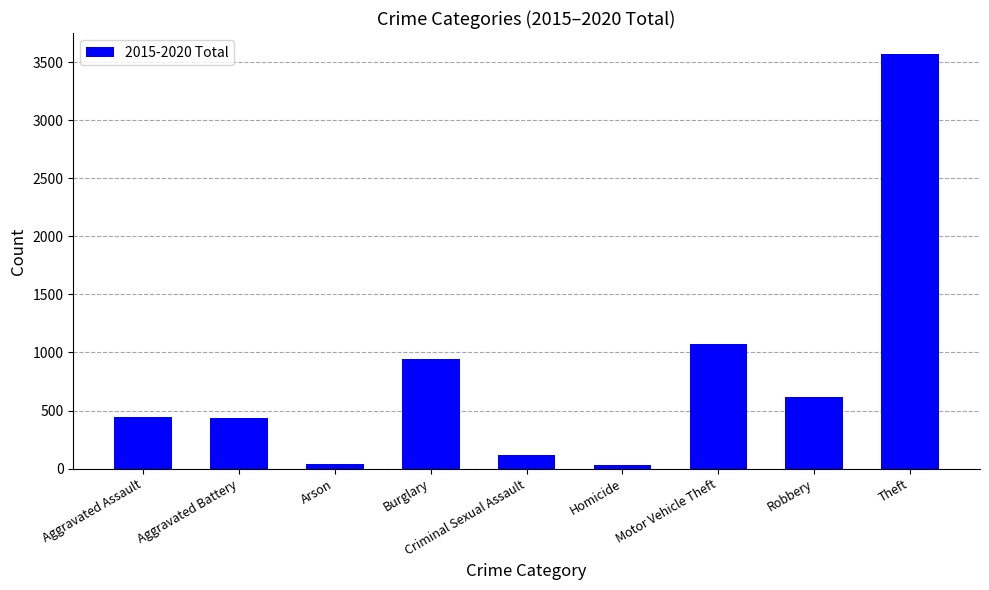

Count the number of data series in this chart.

1